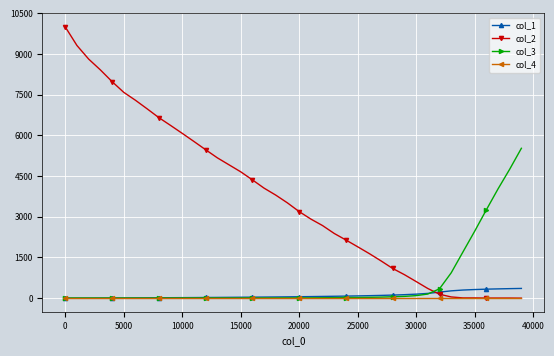

Which series has the largest total across all categories?

col_2